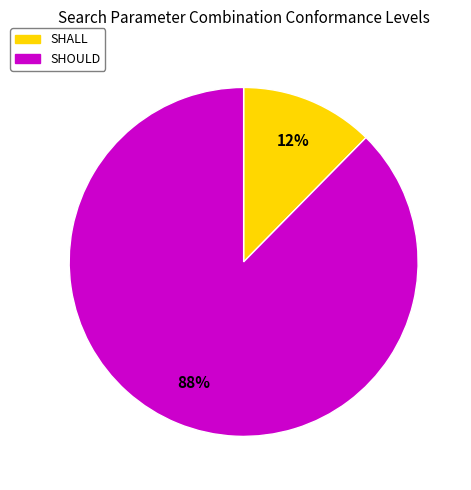

How many slices are in this pie chart?

2